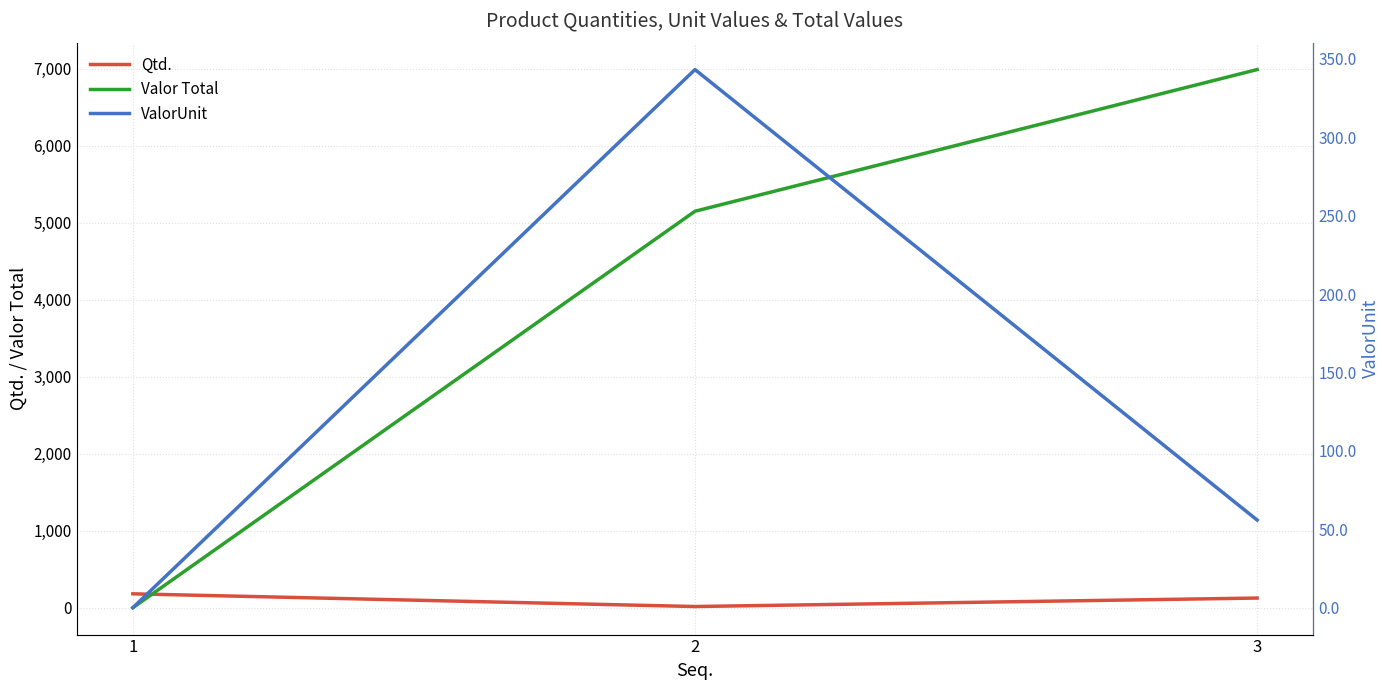

Between 3 and 1, which is larger?

1